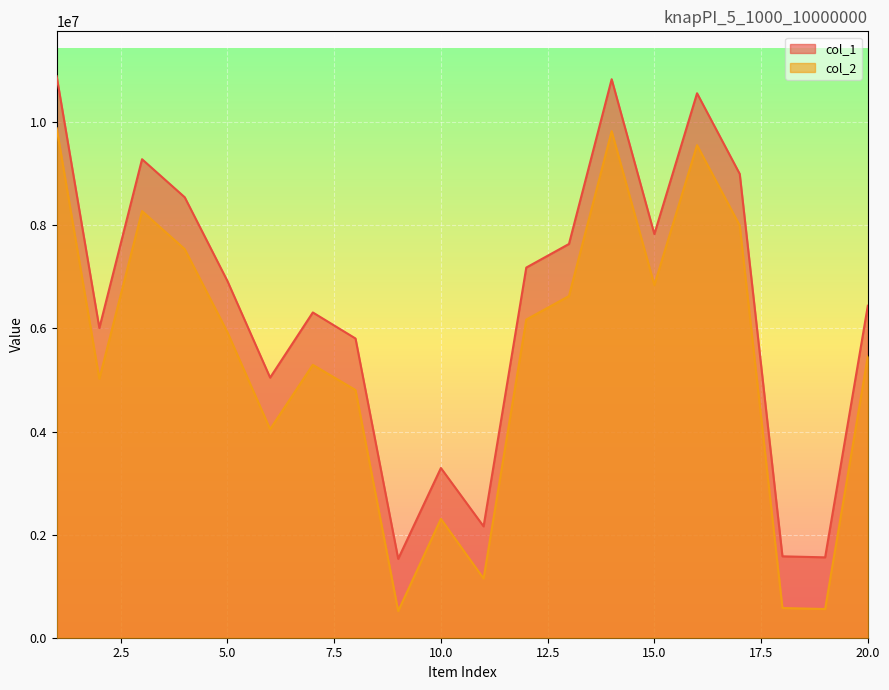

How many data points in col_2 are less than 5926576?

10